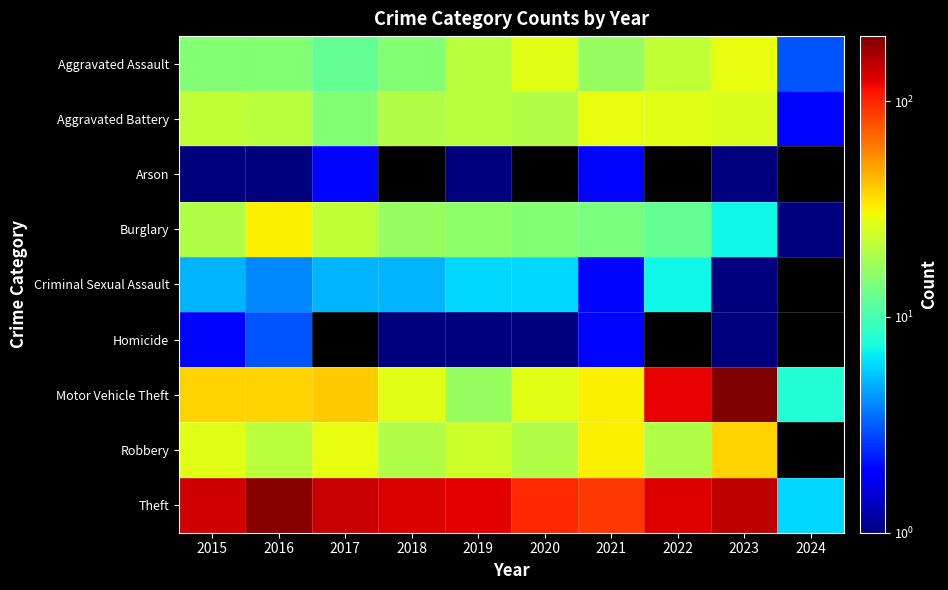

The value of Motor Vehicle Theft at 2017 is 26.4. True or false?

False